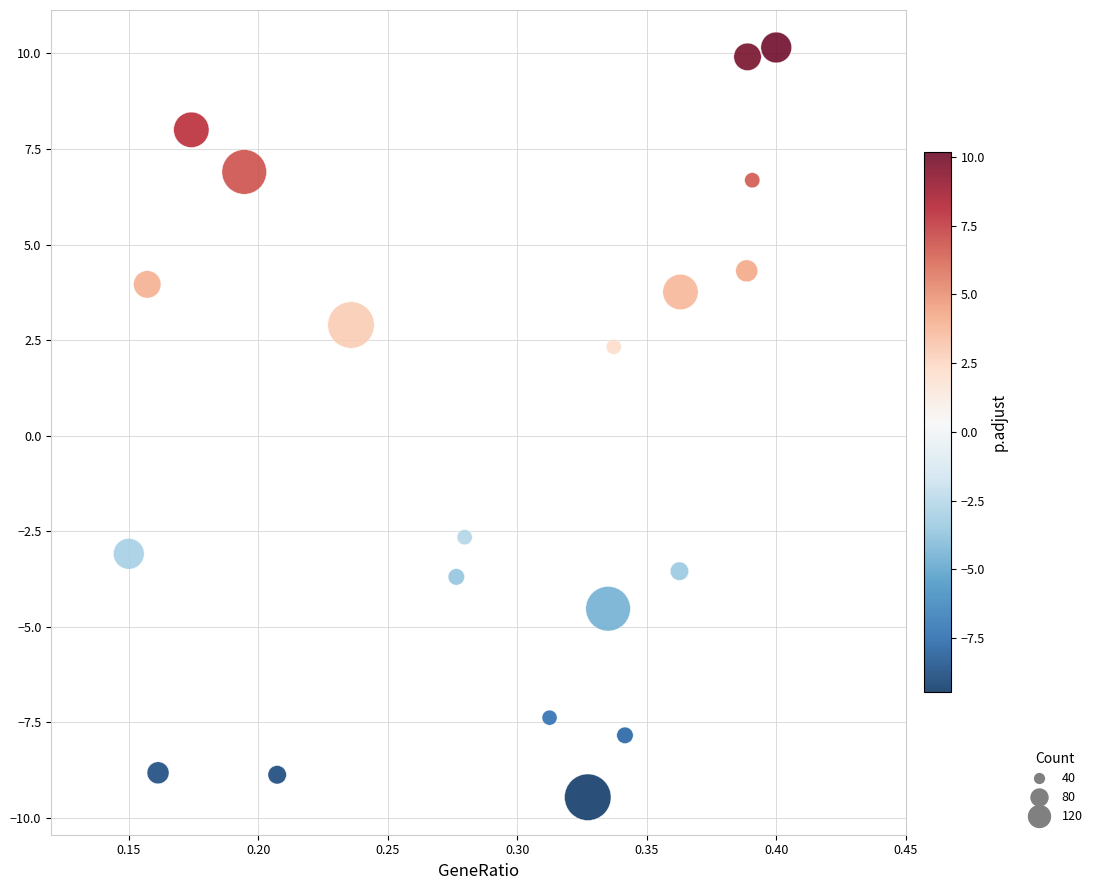

What is the range of Y values (max minus min)?

19.6